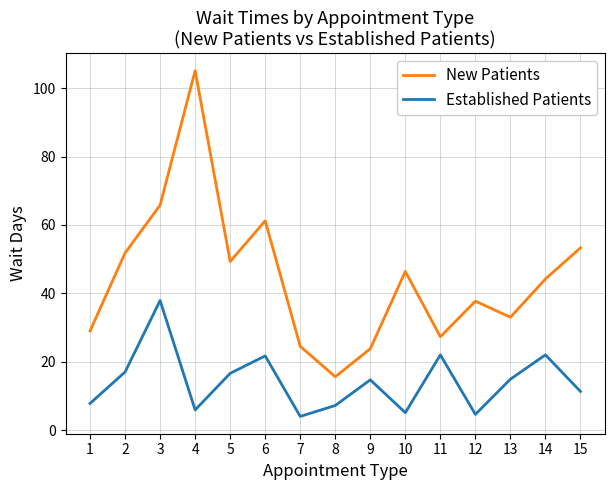

True or false: New Patients and Established Patients intersect in this chart.

False